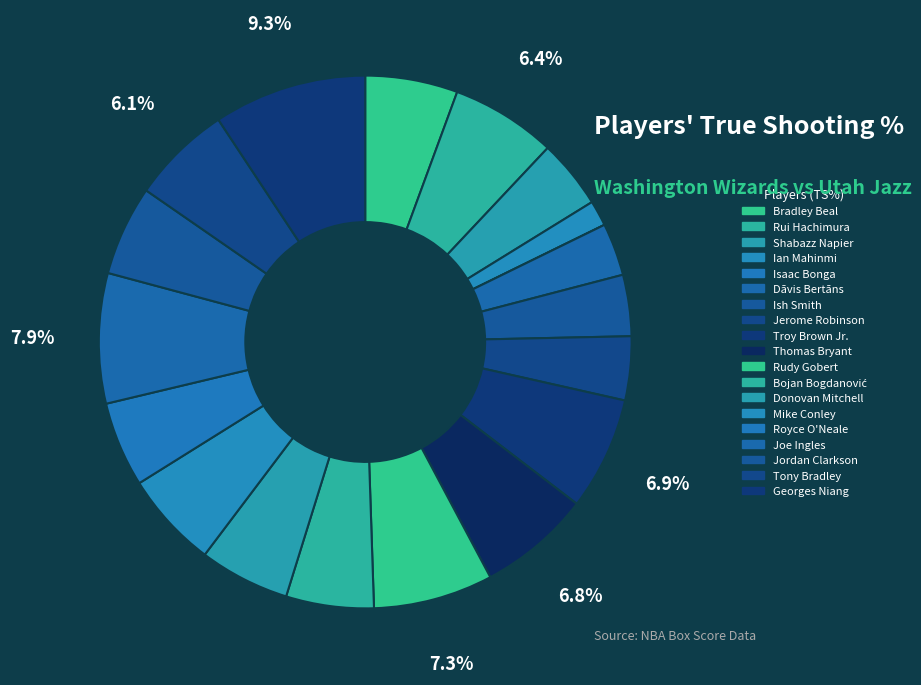

Count the number of slices in the pie.

19